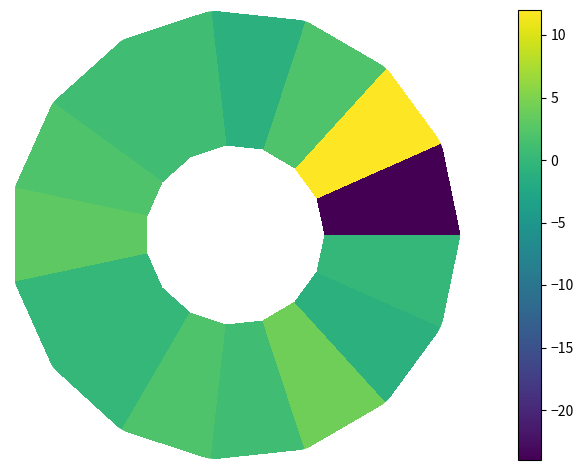

What is the maximum value shown in the chart?

12